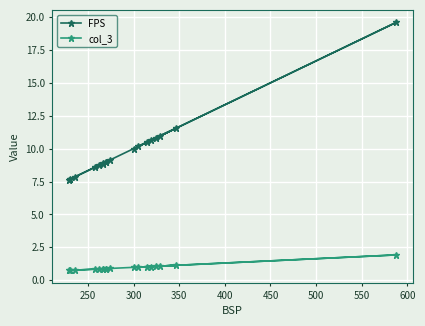

What is the difference between the maximum and second lowest values in the col_3 series?

1.2